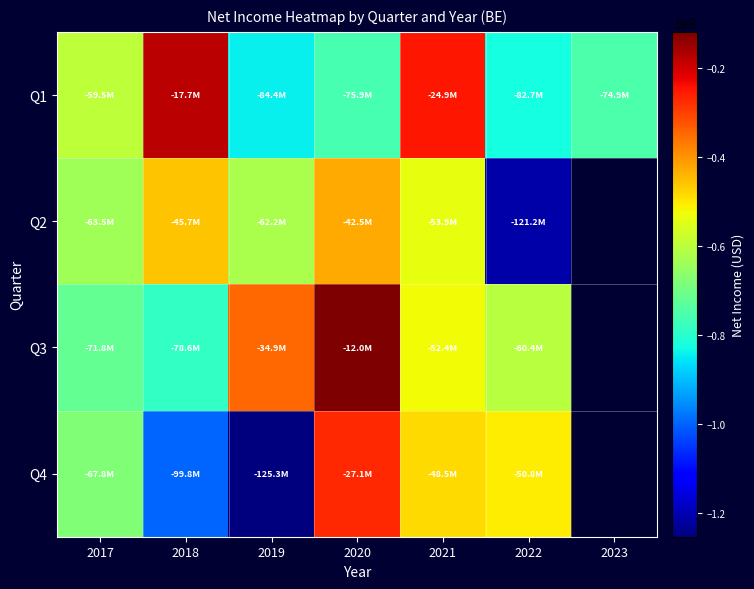

At which label is Q1 closest to -51078500?

2017